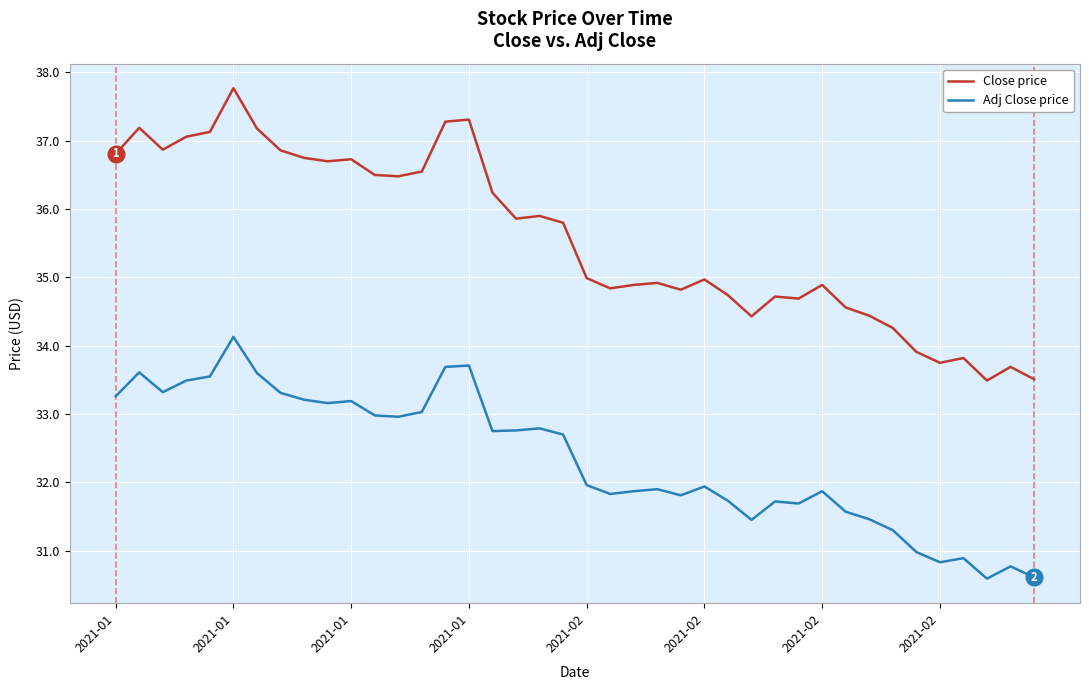

Does the chart display data point markers on the line(s)?

No